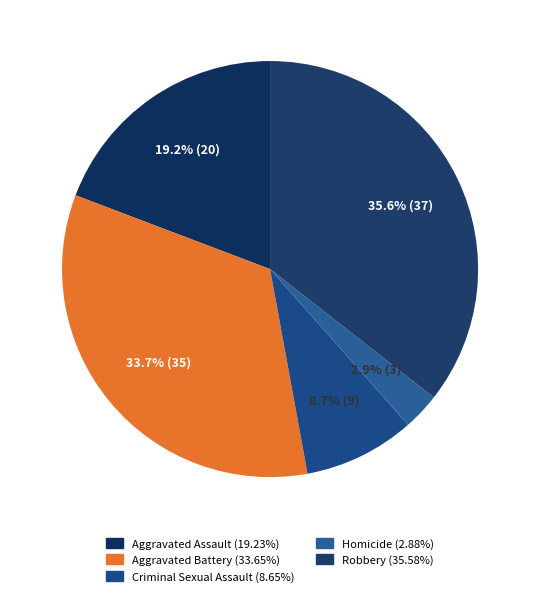

Combined, do Aggravated Battery and Robbery account for over 50%?

Yes